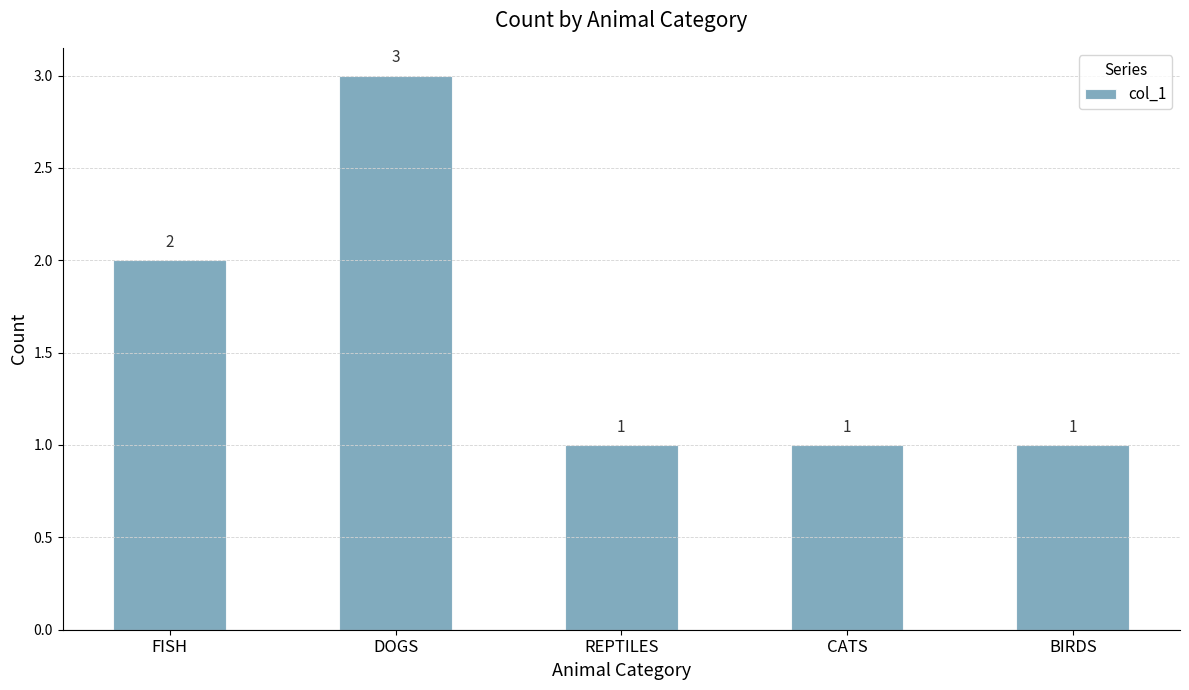

The chart shows a value of 2 at REPTILES. True or false?

False